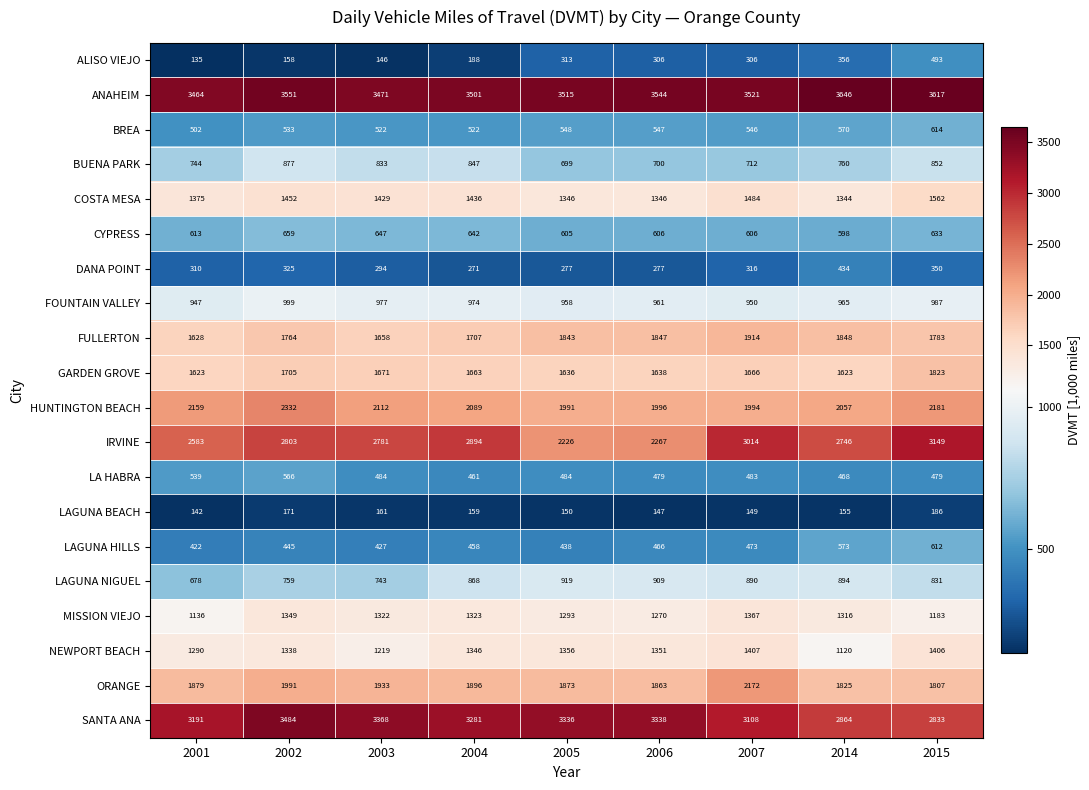

Count the number of categories in the chart.

9